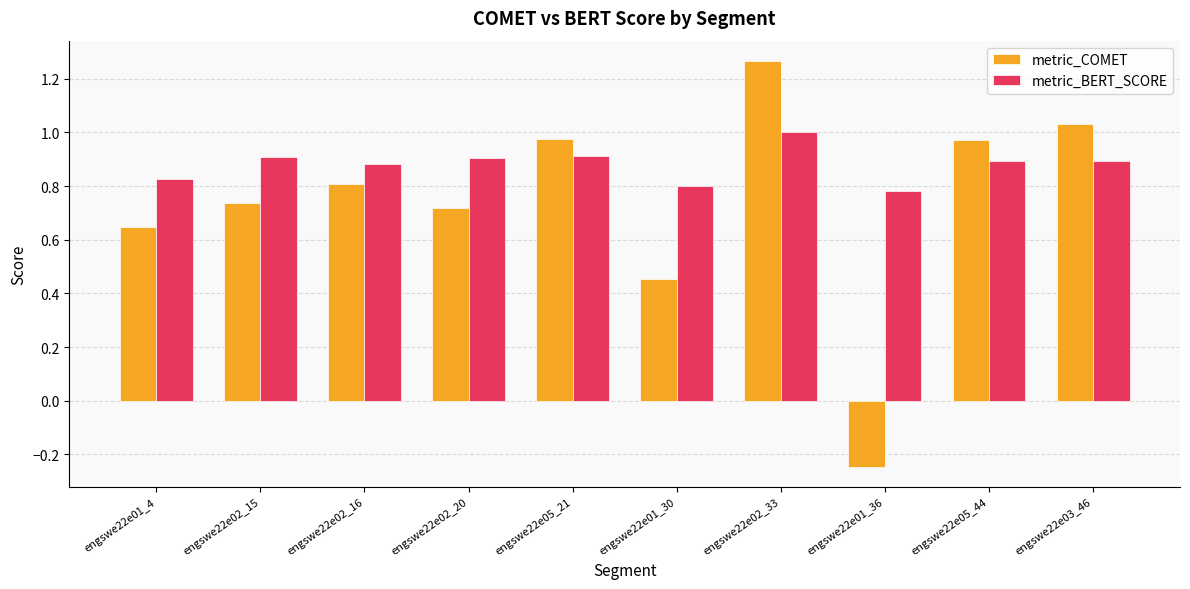

List the series in order of their overall mean, highest first.

metric_BERT_SCORE, metric_COMET